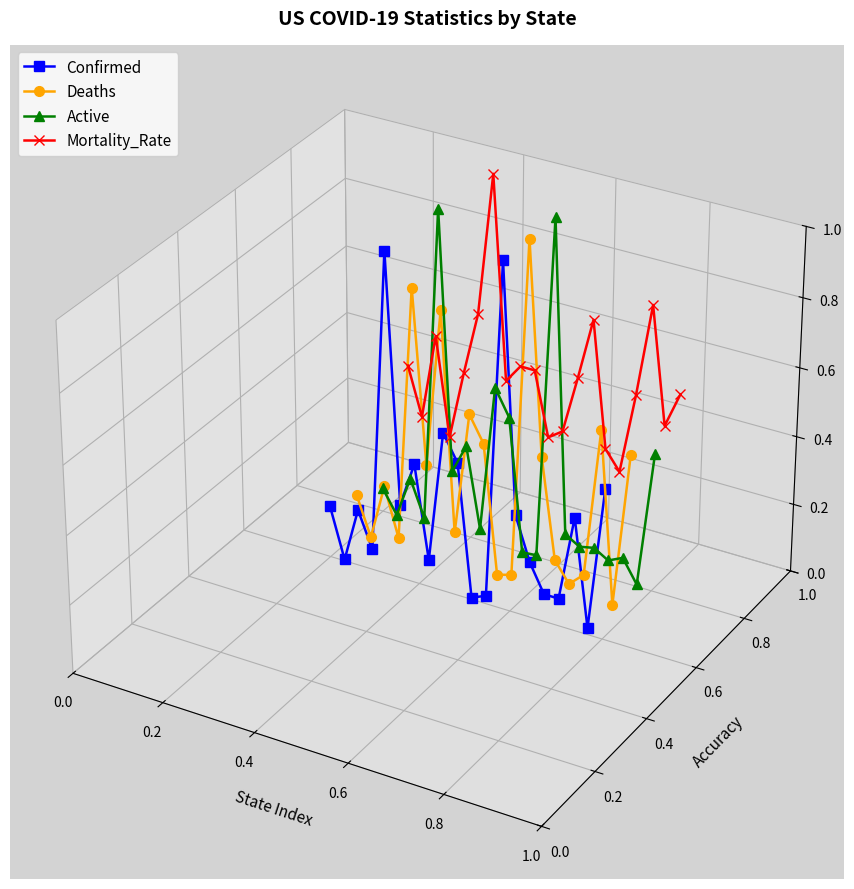

The value of Deaths at 12 is 0.0. True or false?

False